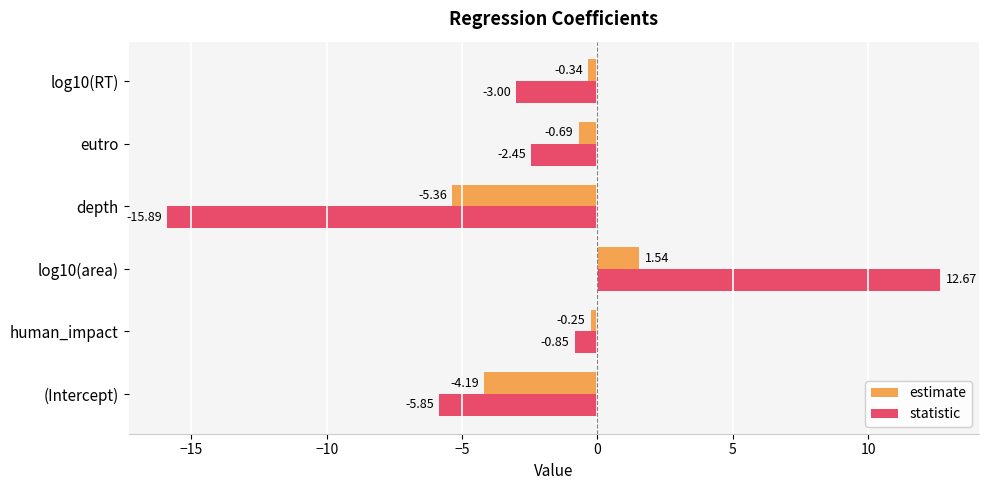

Which series has the widest spread of values?

statistic